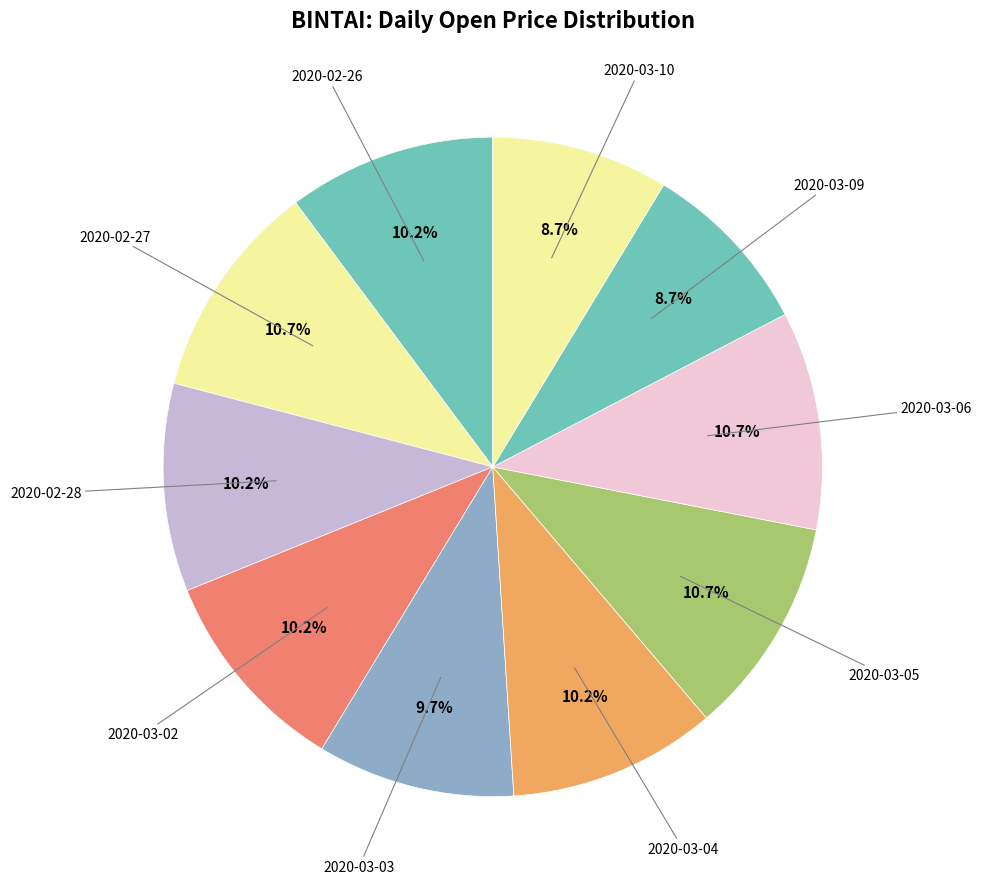

Count the number of slices in the pie.

10